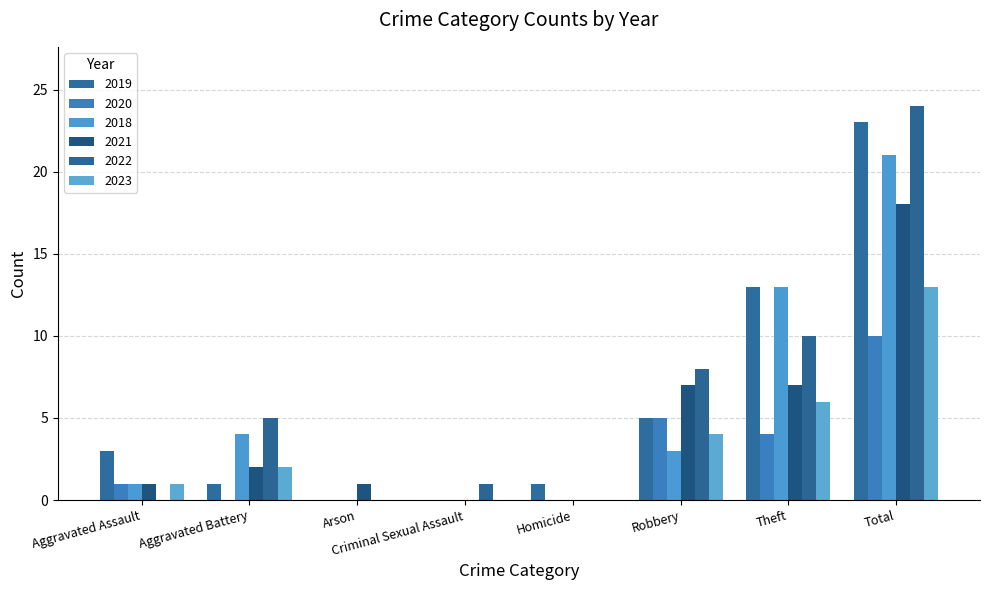

Reading right to left, extract all data points from this chart.

2019: 23	13	5	1	0	0	1	3
2020: 10	4	5	0	0	0	0	1
2018: 21	13	3	0	0	0	4	1
2021: 18	7	7	0	0	1	2	1
2022: 24	10	8	0	1	0	5	0
2023: 13	6	4	0	0	0	2	1